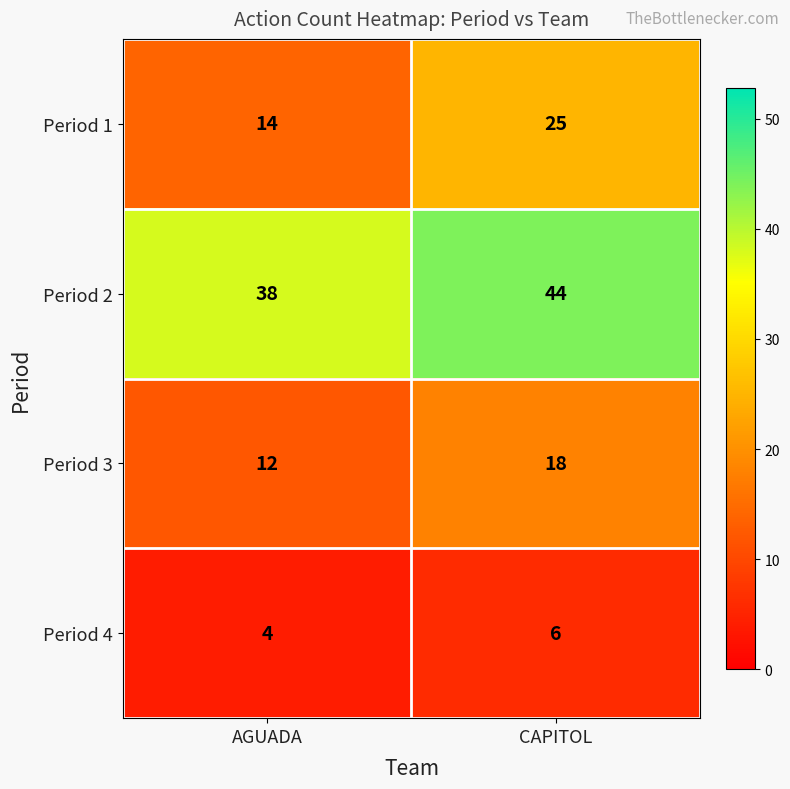

Rank the series at CAPITOL from lowest to highest value.

Period 4, Period 3, Period 1, Period 2